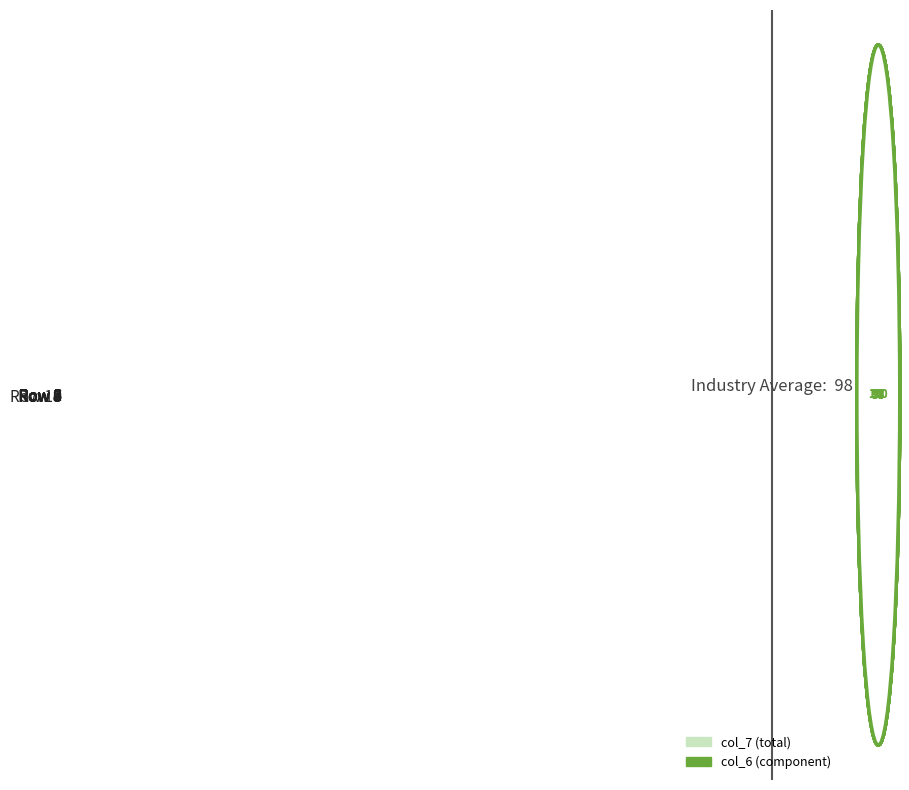

List the series in order of their peak value, highest first.

col_7 (total), col_6 (component)